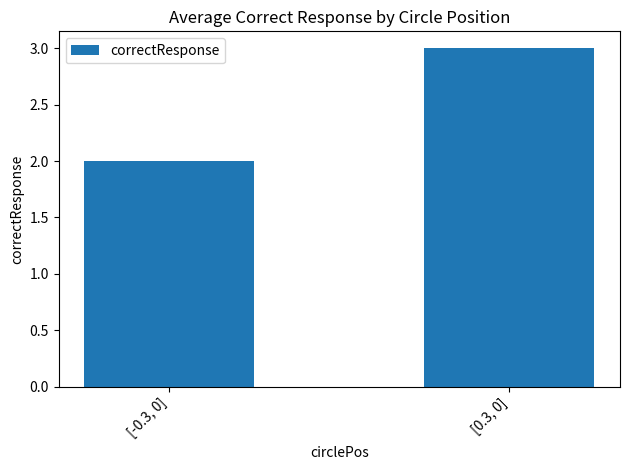

True or false: the data shows 3 at [0.3, 0].

True